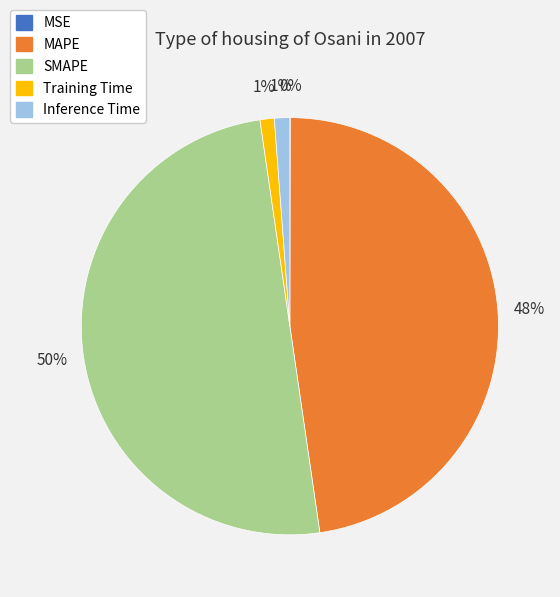

Between SMAPE and Inference Time, which is larger?

SMAPE